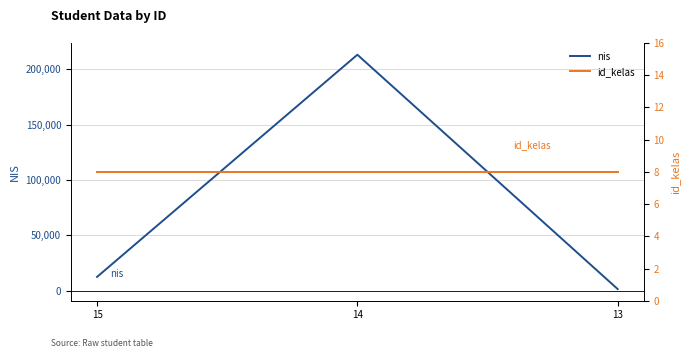

List the series in order of their overall mean, lowest first.

id_kelas, nis